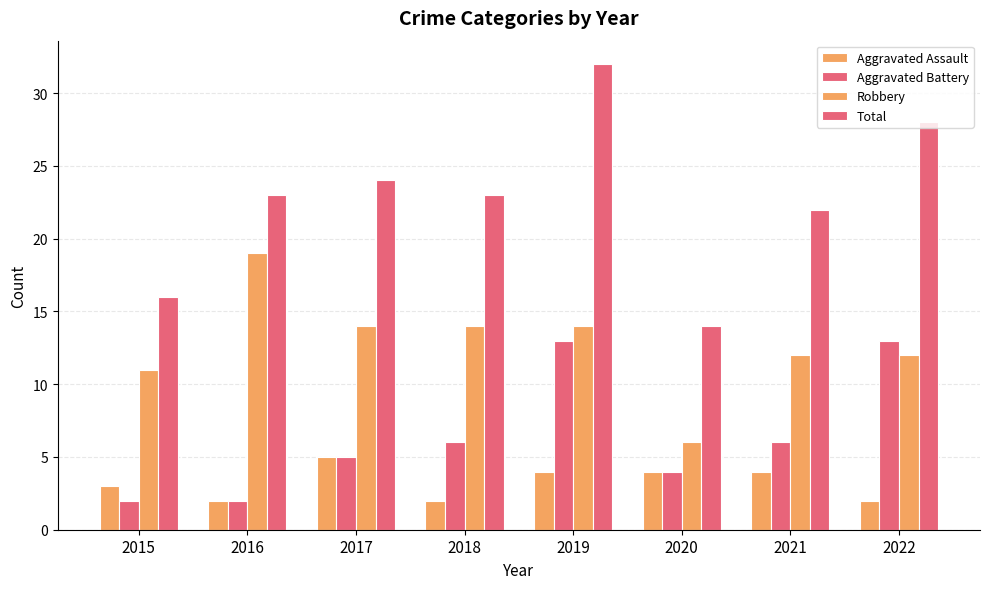

How many bars are there in each group?

4